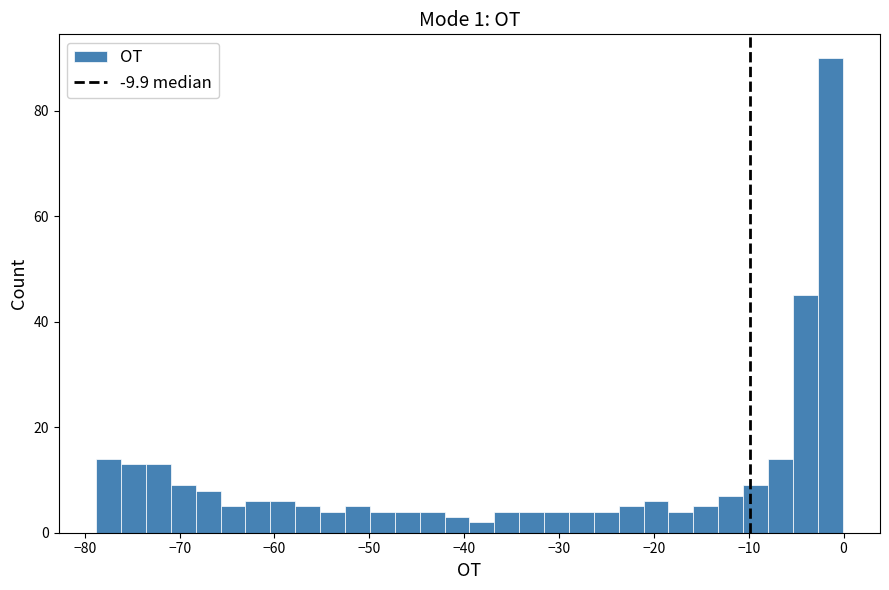

Around what value on the x-axis is the tallest bar? Give the approximate position of its centre, as read against the axis.

-1